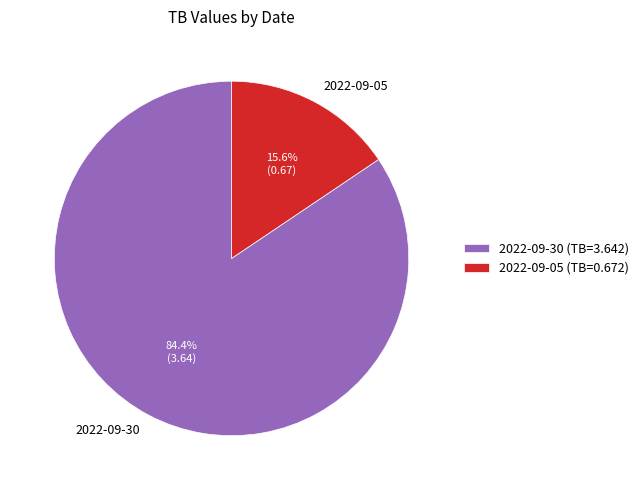

Combined, what portion of the pie is 2022-09-30 and 2022-09-05?

100.0%